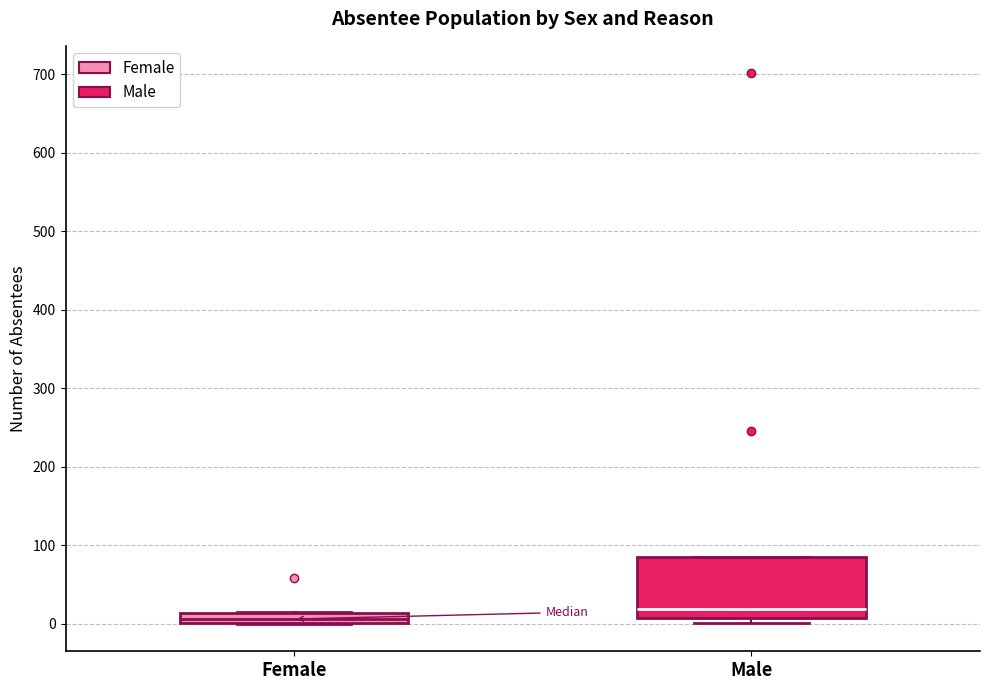

Which box is the tallest, from its lower edge to its upper edge?

Male